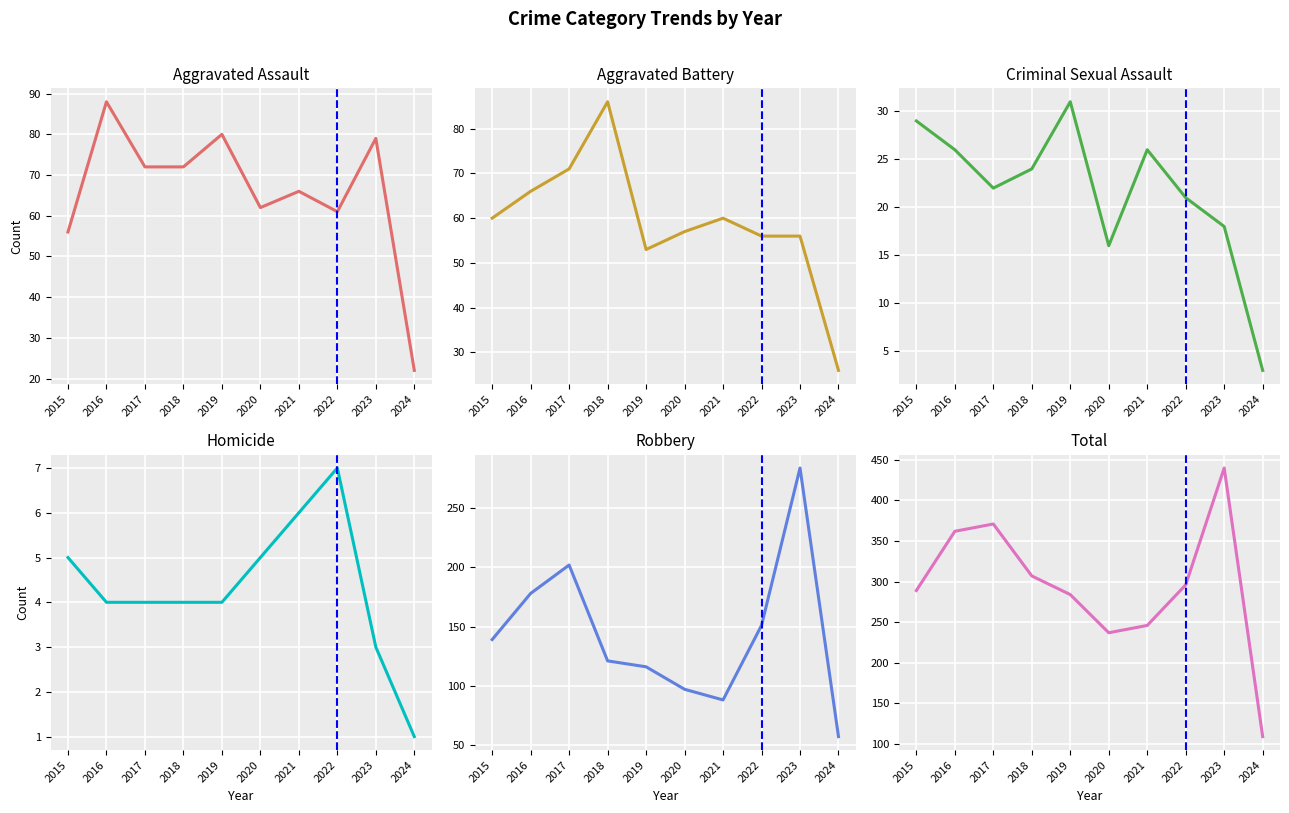

The value of Homicide at 2018 is 4. True or false?

True